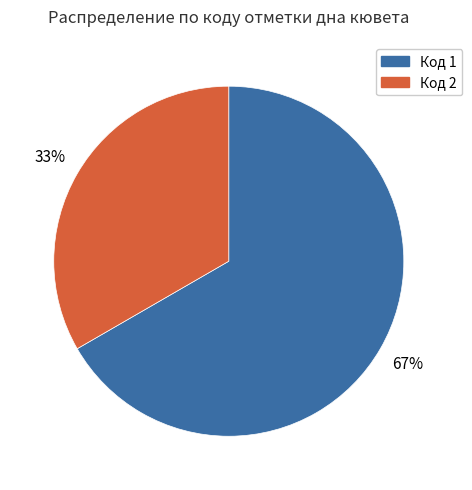

Do Код 2 and Код 1 together represent more than half of the pie?

Yes